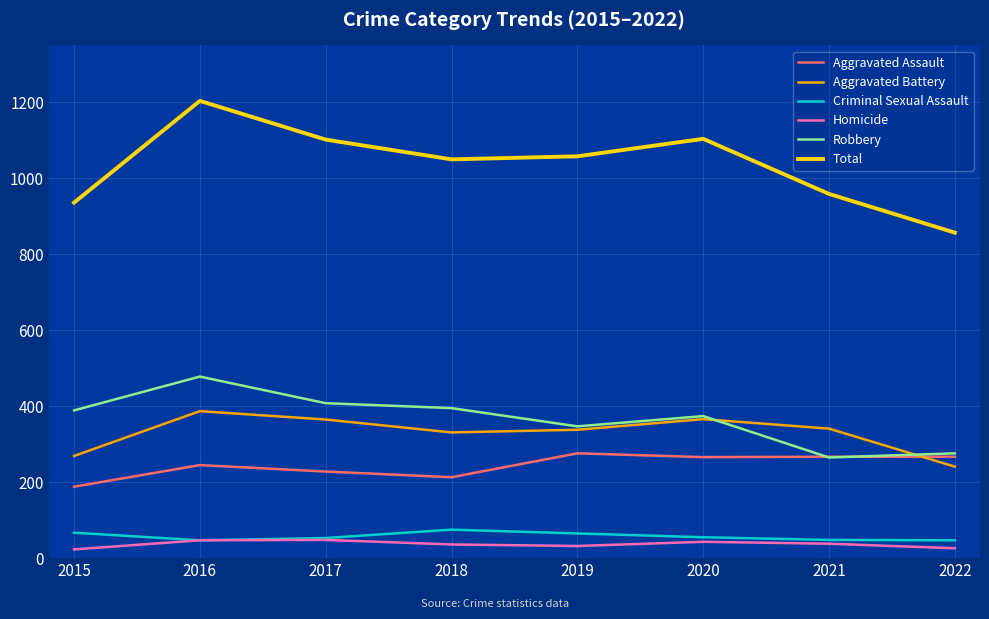

Which series has the largest total across all categories?

Total